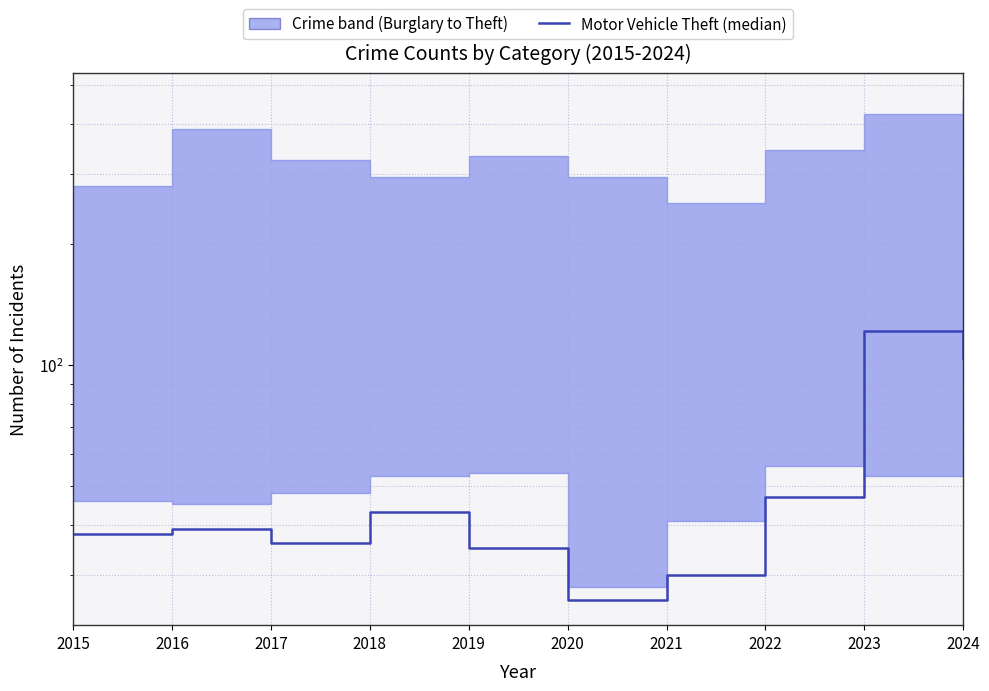

Where is the first local maximum?

2016